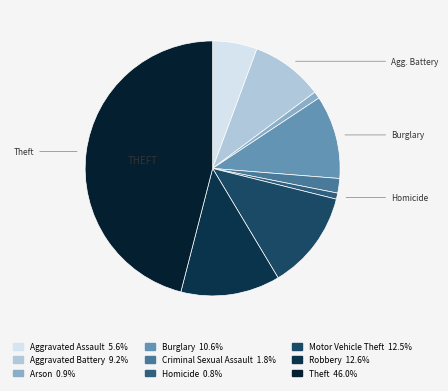

What is the smallest slice in the pie chart?

Homicide